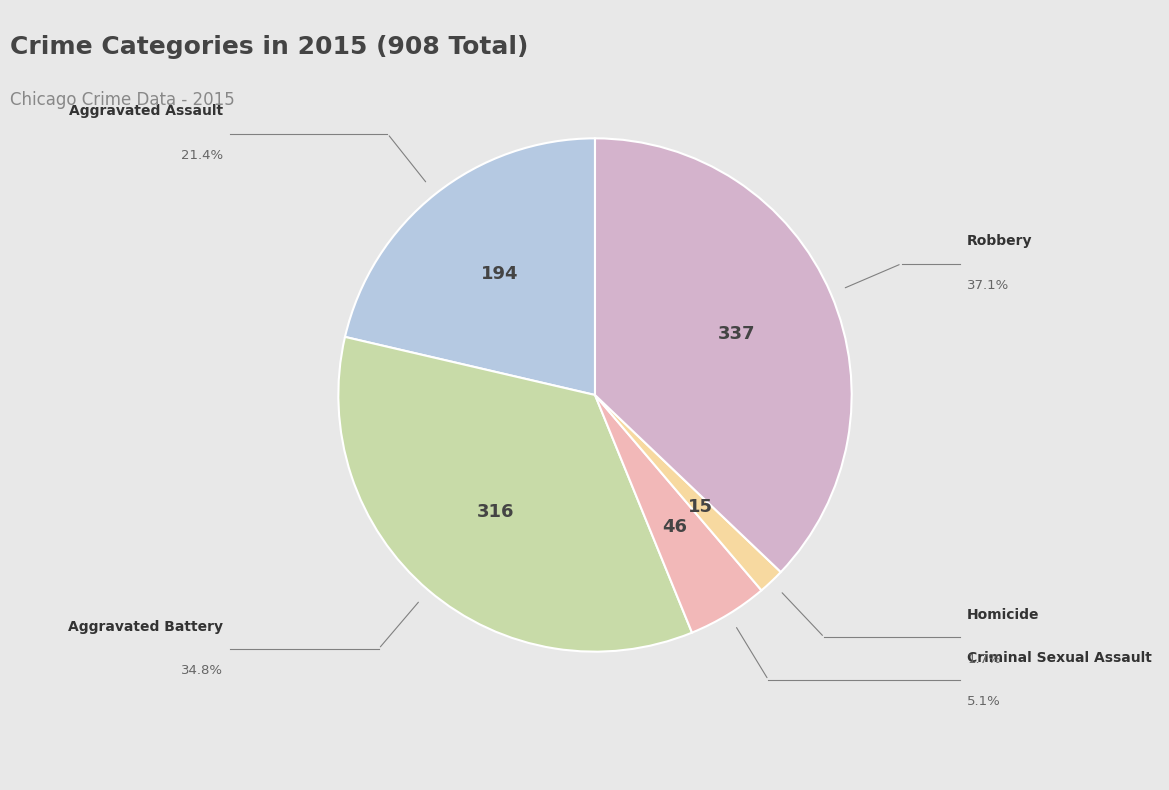

Is there a majority slice in this chart?

No